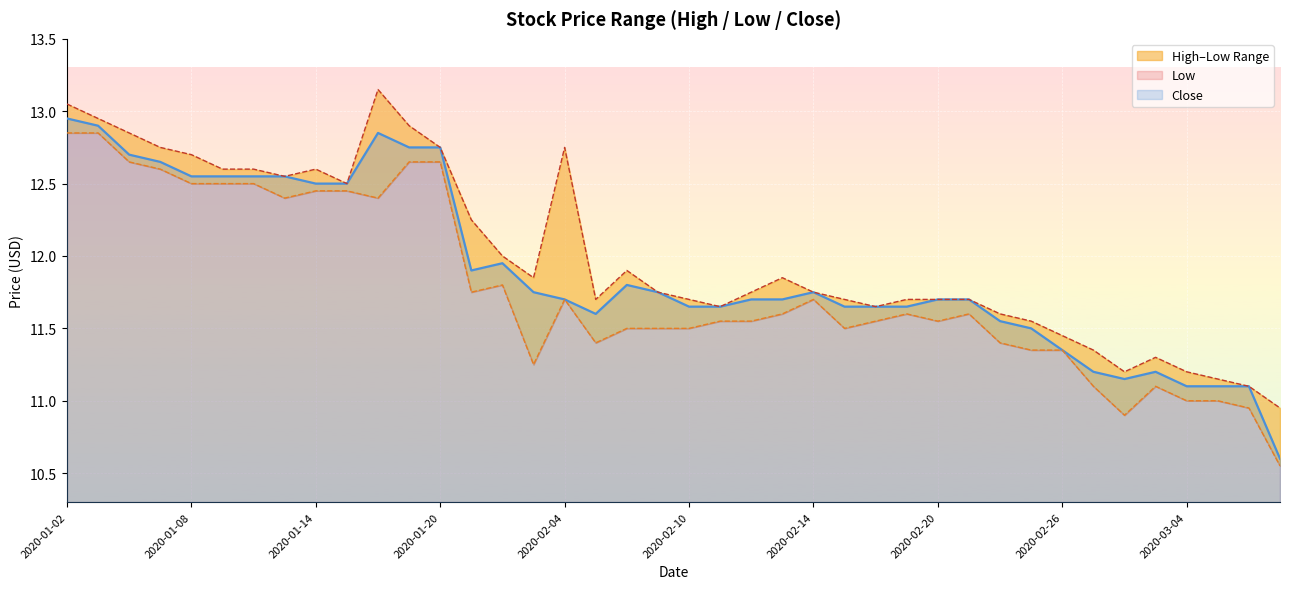

What position from the right is 2020-01-03?

39